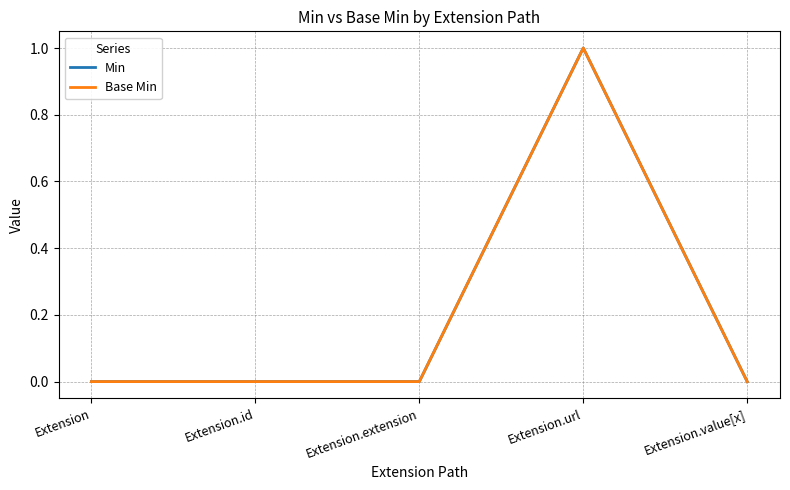

Does the chart display data point markers on the line(s)?

No